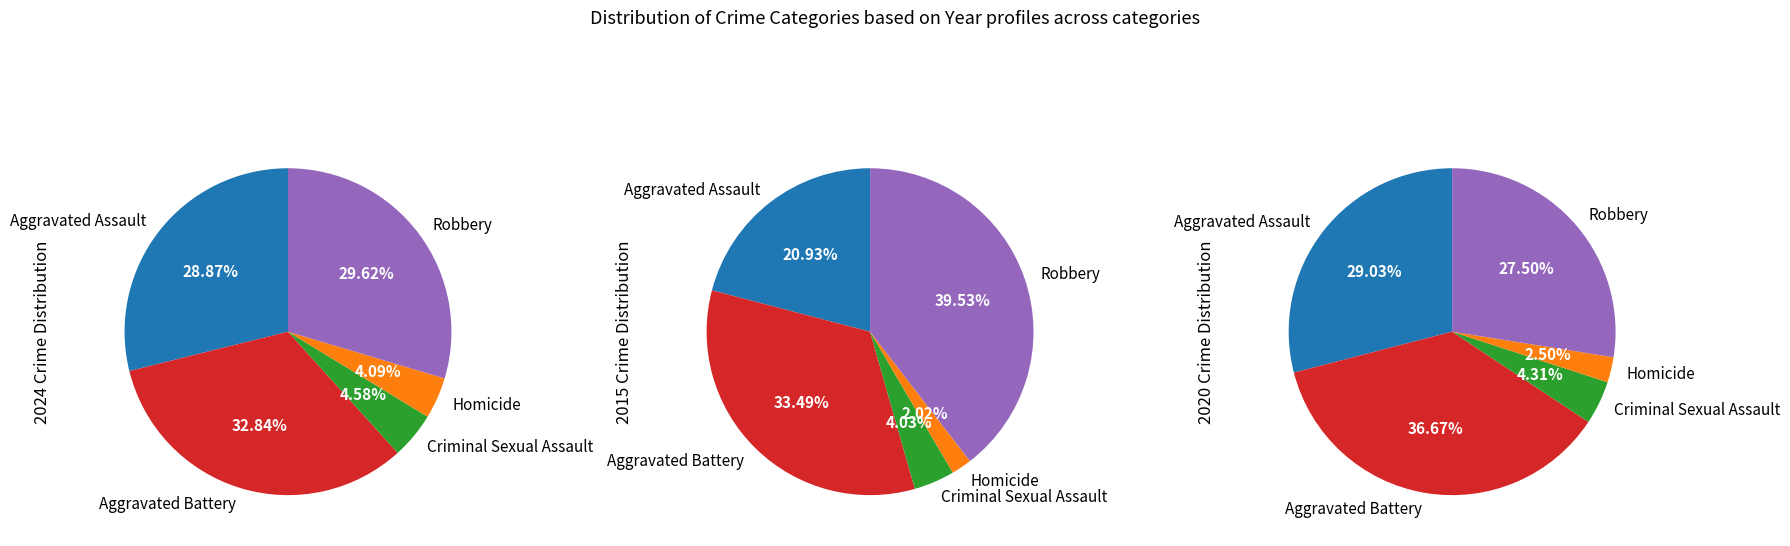

To the nearest percent, what is the difference between the Aggravated Battery and Homicide slice percentages?

34%